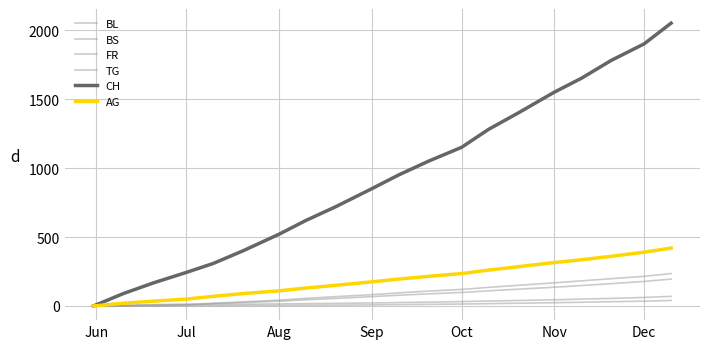

Reading left to right, transcribe all the data shown in this chart.

BL: 0	4	8	11	20	30	42	55	68	82	95	108	120	135	150	168	182	198	215	235
BS: 0	5	10	12	12	13	15	17	19	22	25	28	32	36	40	45	50	55	62	70
FR: 0	0	1	2	2	3	4	5	6	8	10	12	14	17	20	24	27	31	35	40
TG: 0	0	1	6	17	25	35	45	55	68	78	88	98	110	122	136	148	162	178	195
CH: 0	90	167	243	308	400	520	620	720	850	950	1050	1150	1280	1400	1550	1650	1780	1900	2050
AG: 0	20	35	50	70	90	110	130	150	175	195	215	235	260	285	315	335	360	390	420